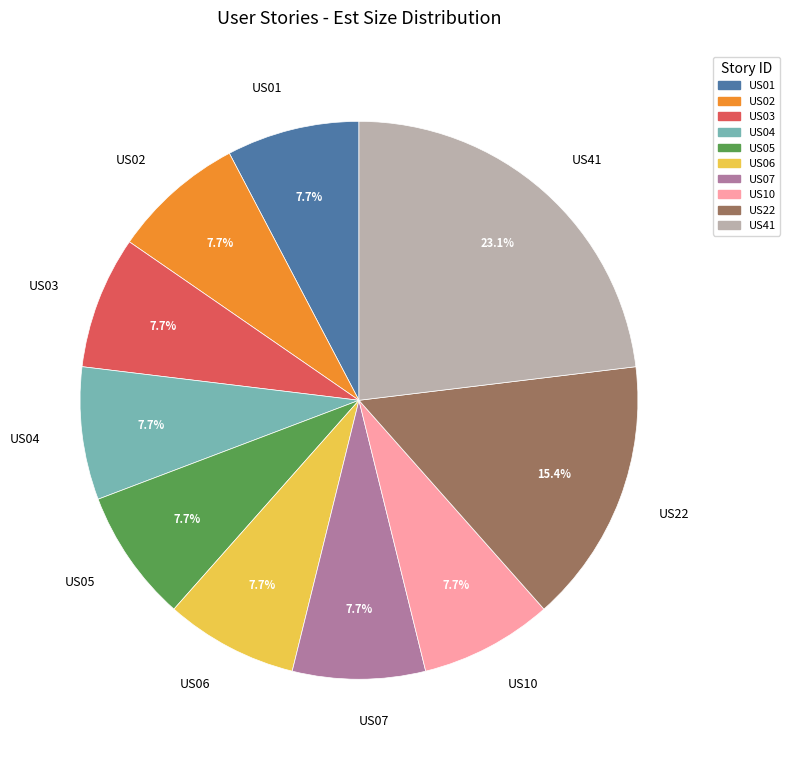

To the nearest percent, what is the average slice percentage?

10%